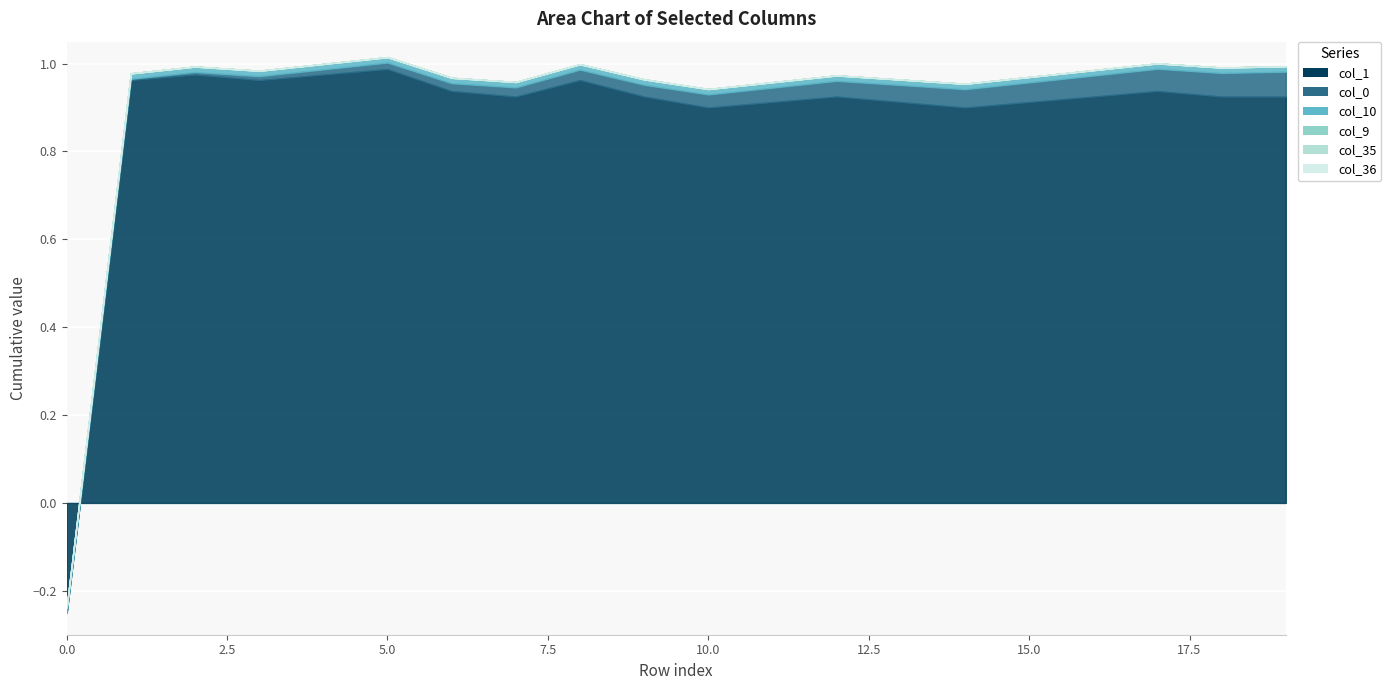

What is the total value across all series at 15?

1.0